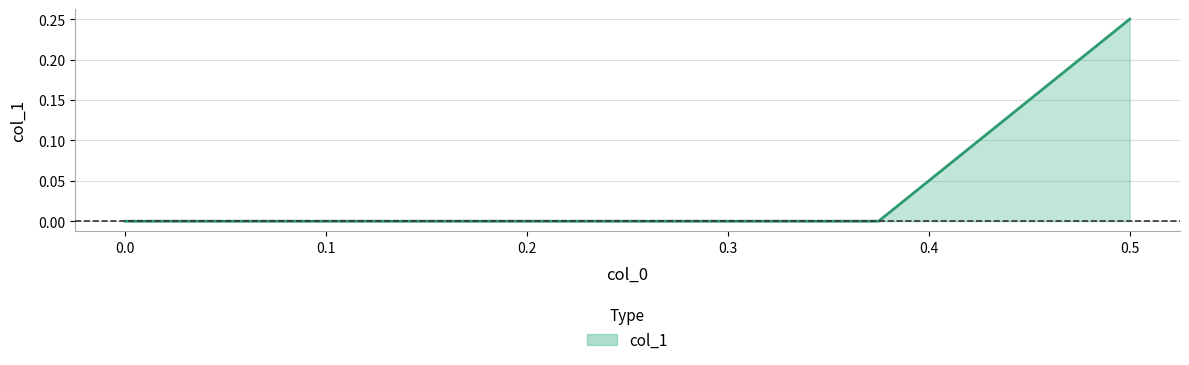

Does the chart display data point markers on the line(s)?

No